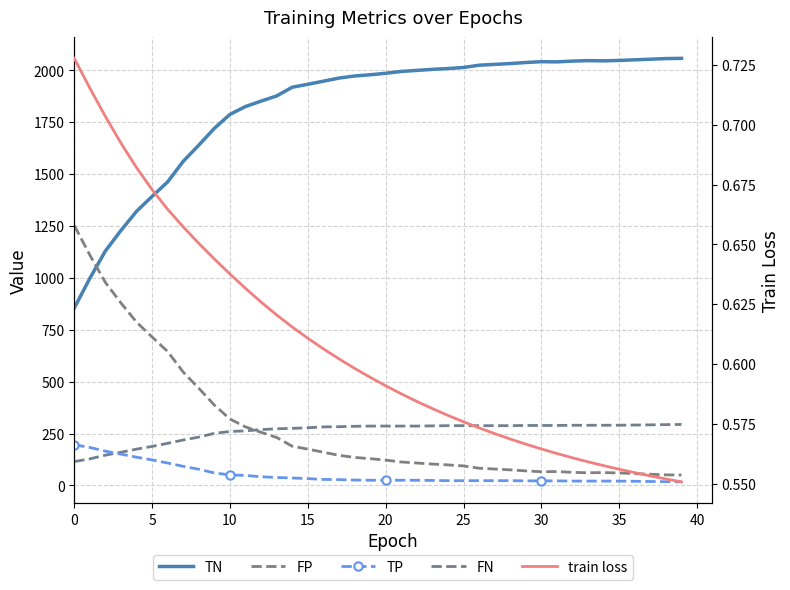

Which series has the largest total across all categories?

TN